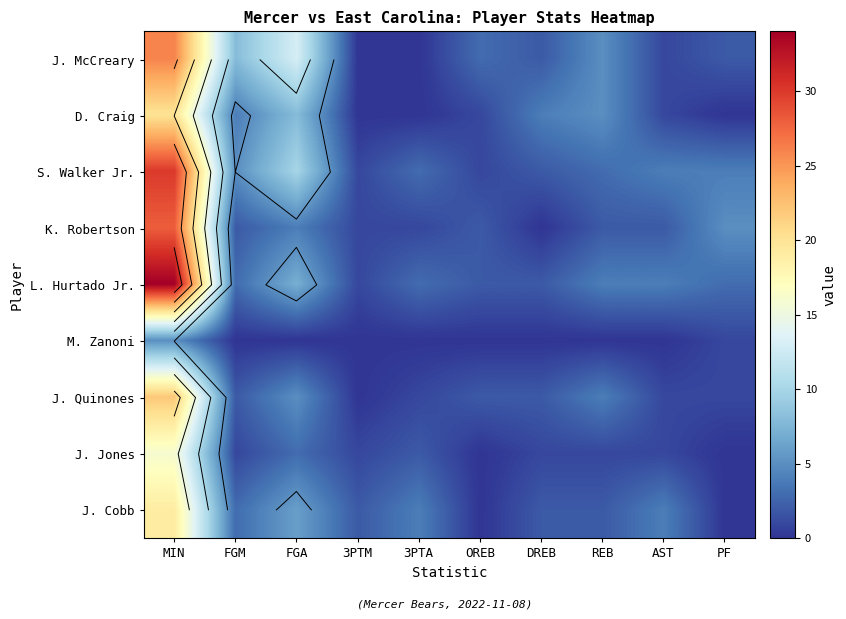

Between DREB and AST, which is larger?

DREB